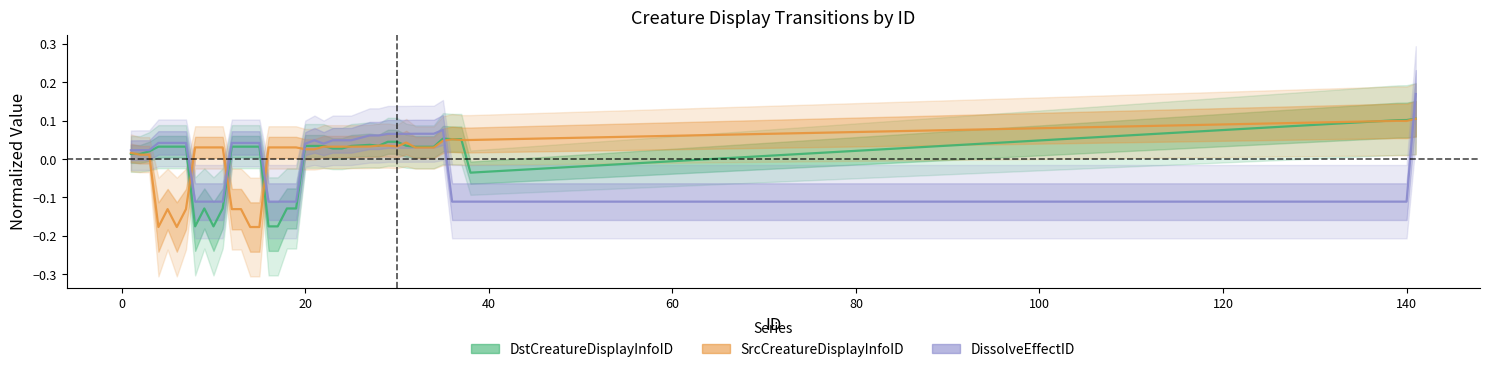

The value of SrcCreatureDisplayInfoID at 33 is 0.0. True or false?

False